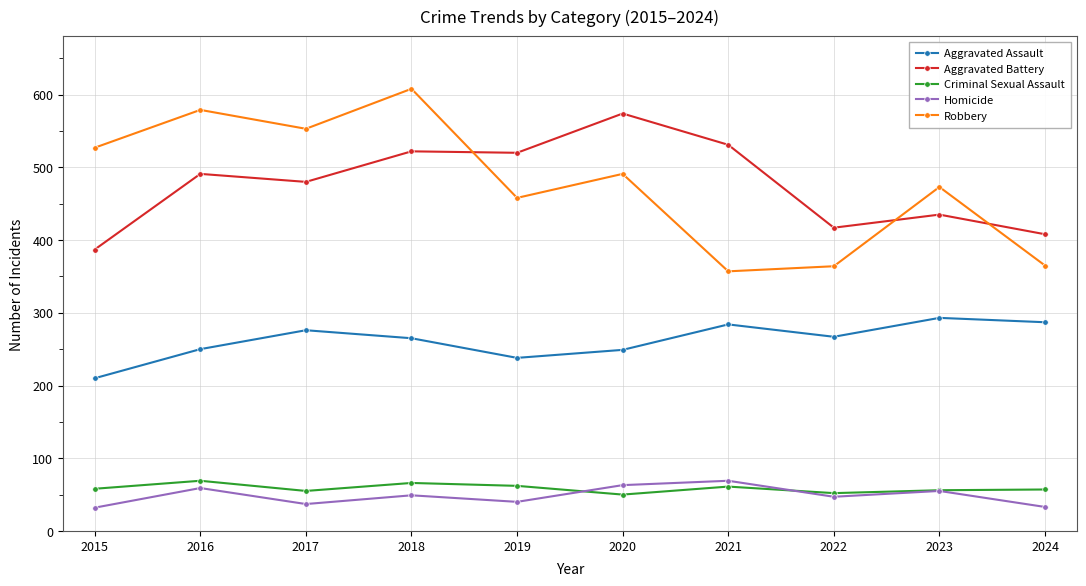

At how many categories does at least one series exceed 298?

10